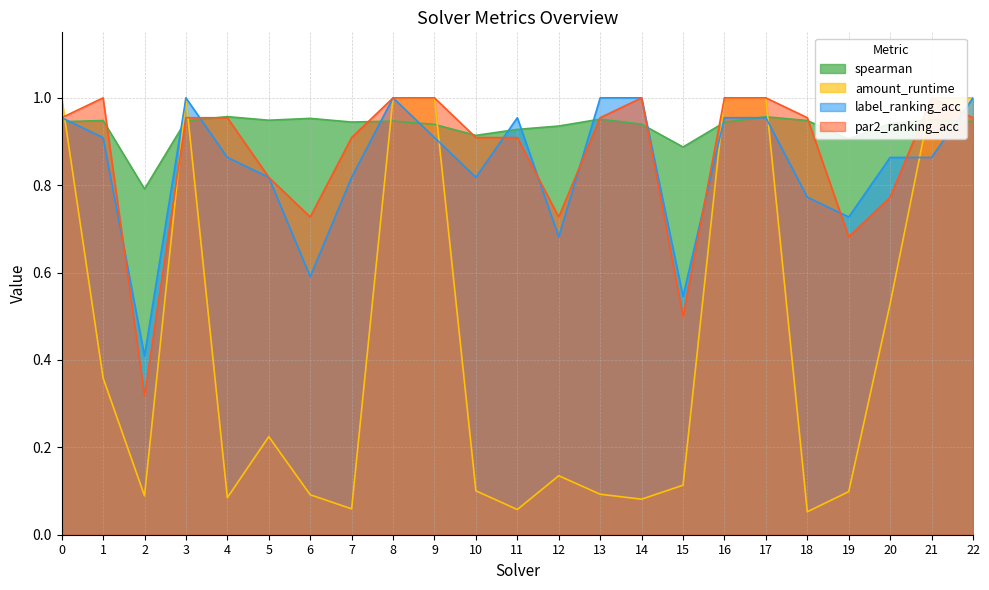

In amount_runtime, how many points are lower than both neighbors (excluding endpoints)?

6